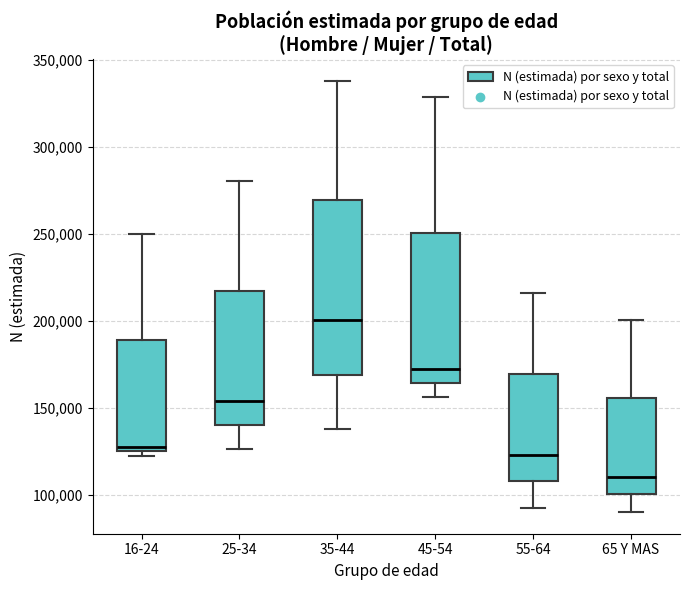

Where does the upper whisker of the box for 35-44 end on the y-axis? The values are not printed on the chart, so give them approximately, as read against the axis.

340000